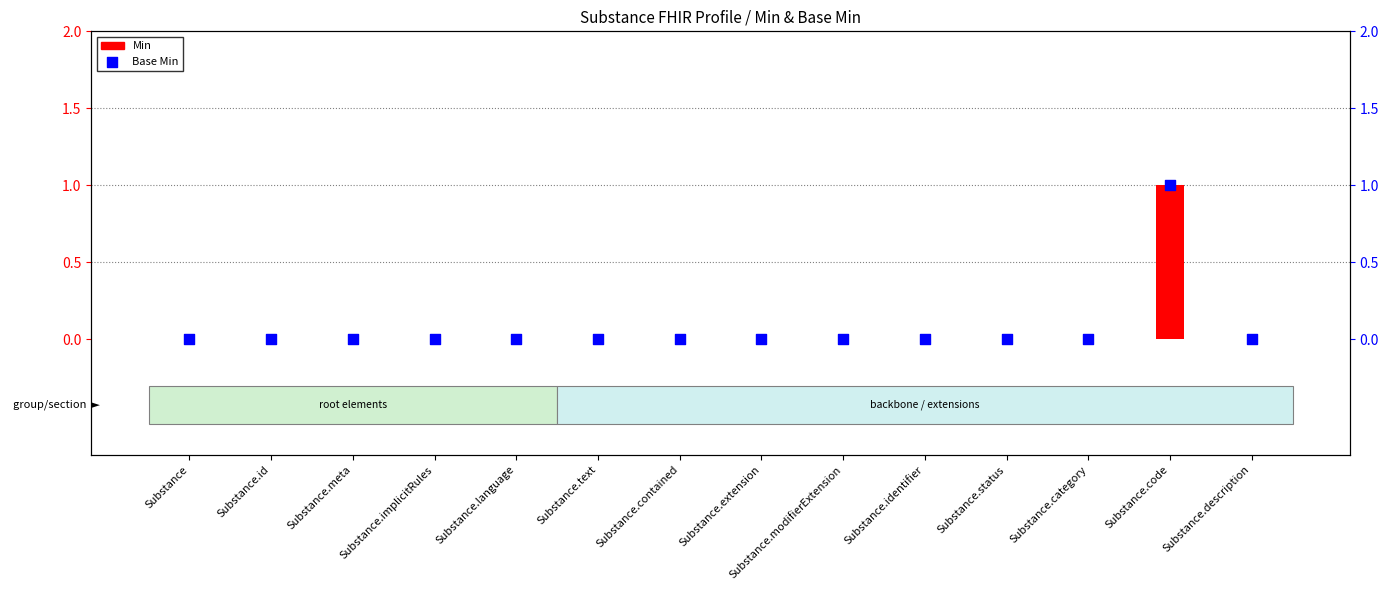

Which series has the largest total across all categories?

Min